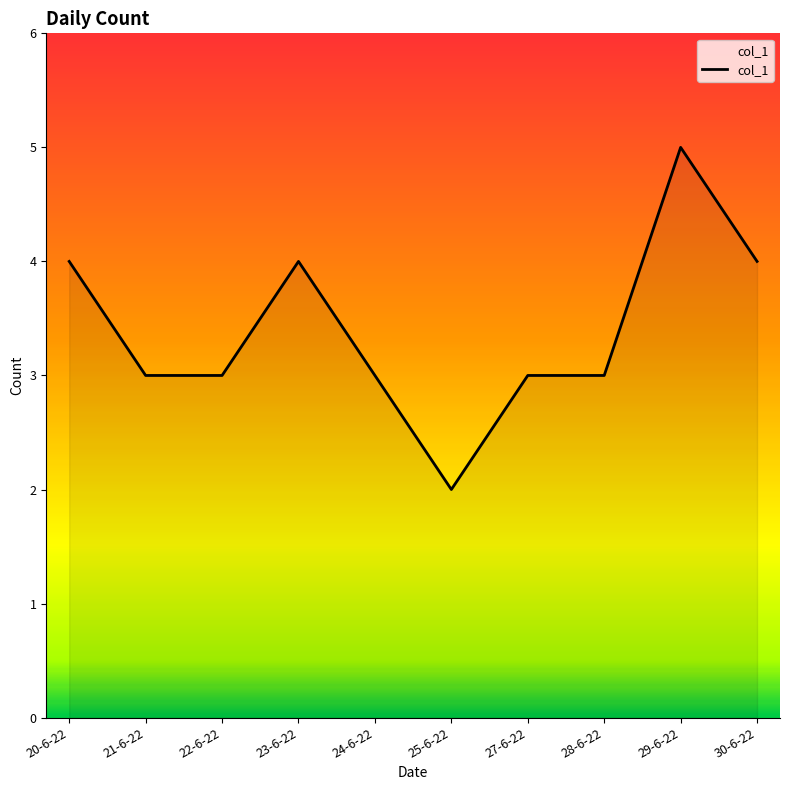

What position from the left is 23-6-22?

4